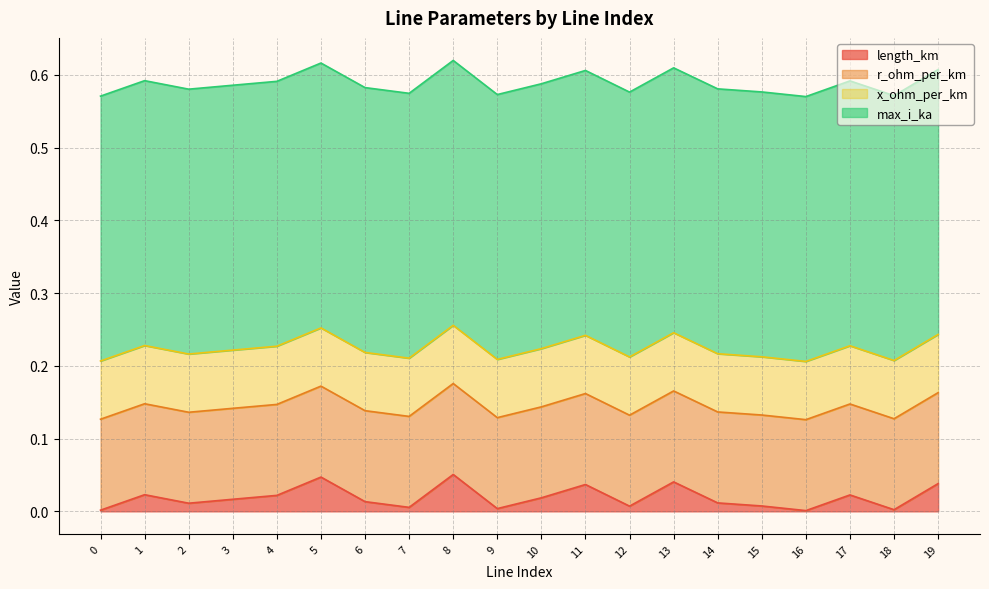

At which category does length_km reach its first local peak?

1